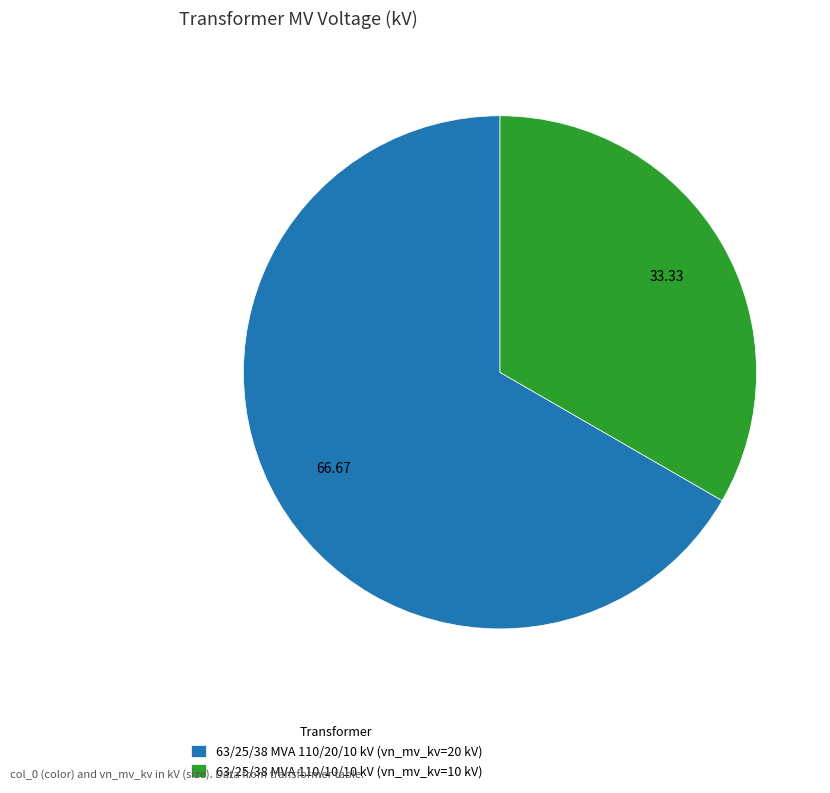

Which category accounts for the majority?

63/25/38 MVA 110/20/10 kV